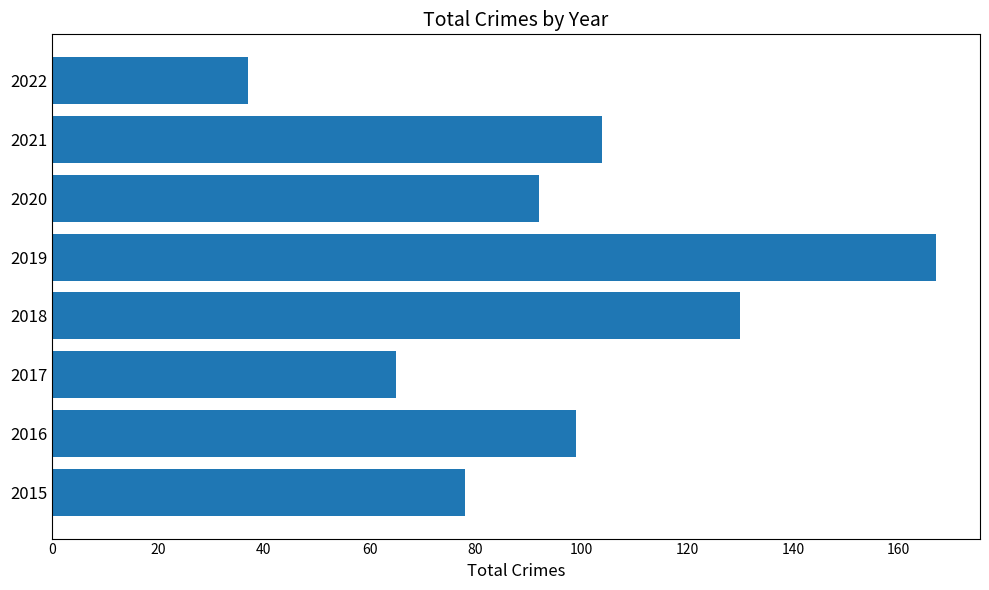

What is the difference between the second highest and second lowest values?

65